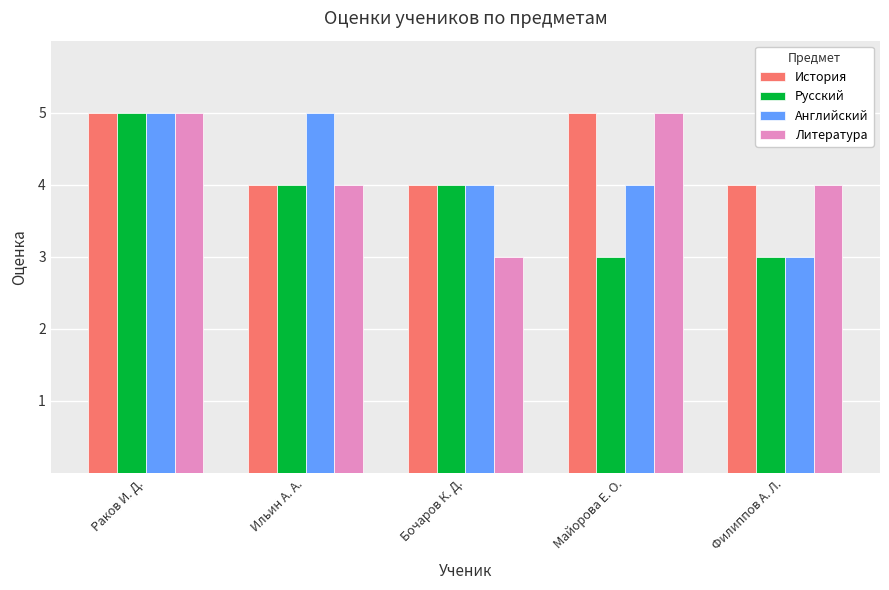

How many bars are there in total?

20